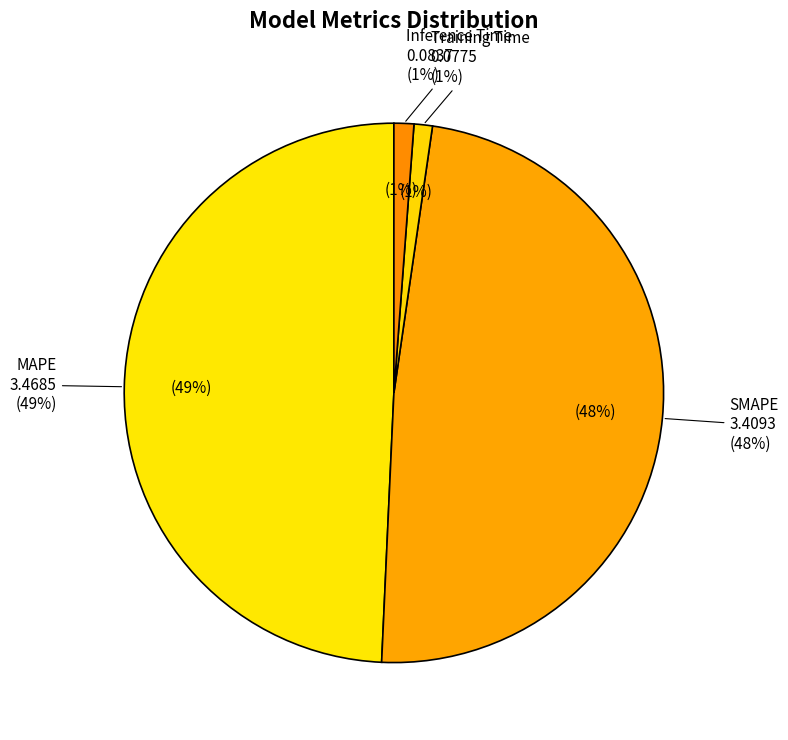

Is the sum of SMAPE and Inference Time greater than half?

No